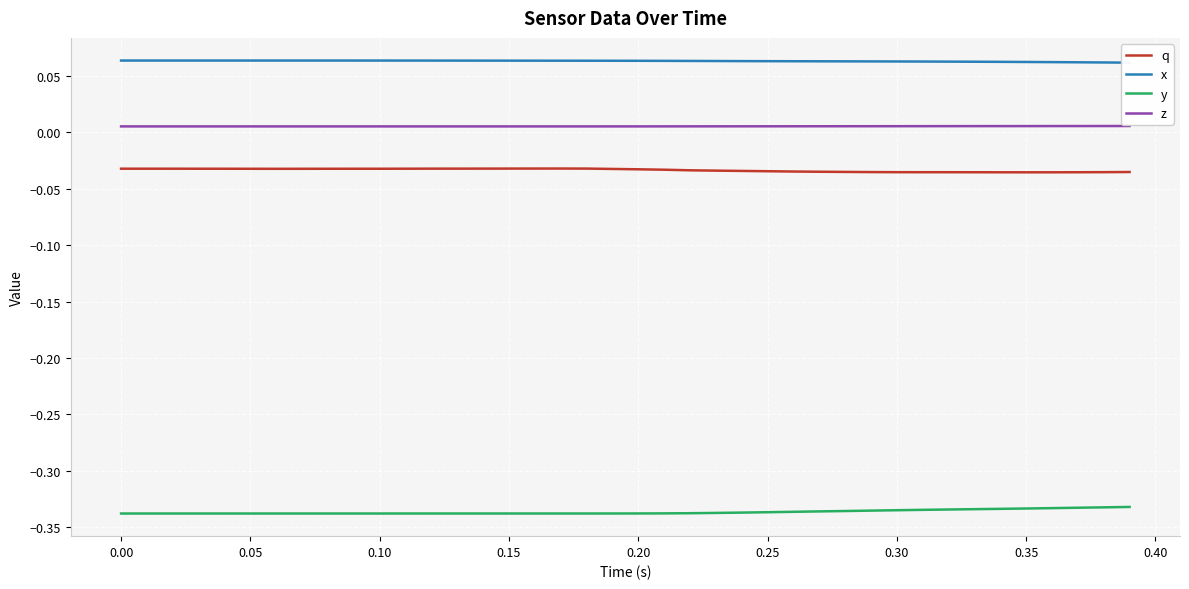

True or false: q and z intersect in this chart.

False